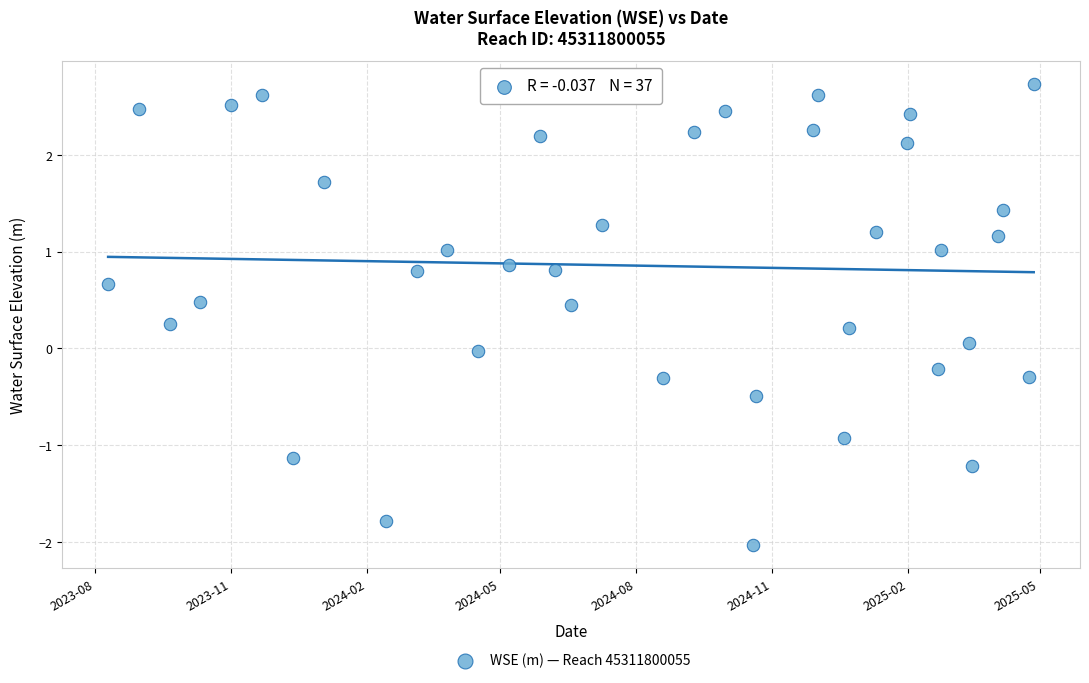

What is the range of Y values (max minus min)?

4.8